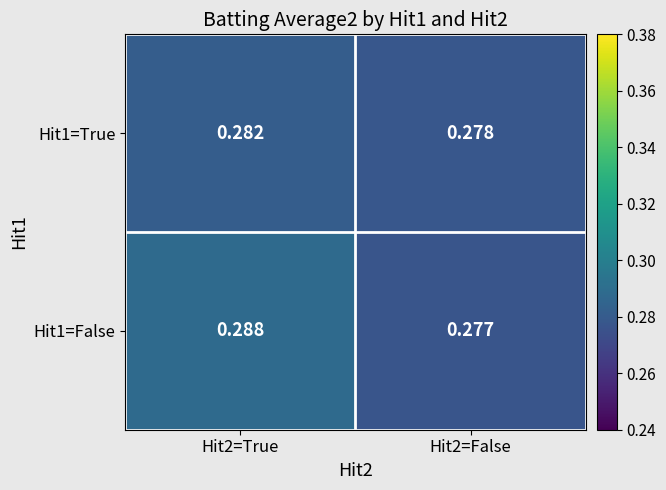

At which category is the sum across all series the highest?

Hit2=True